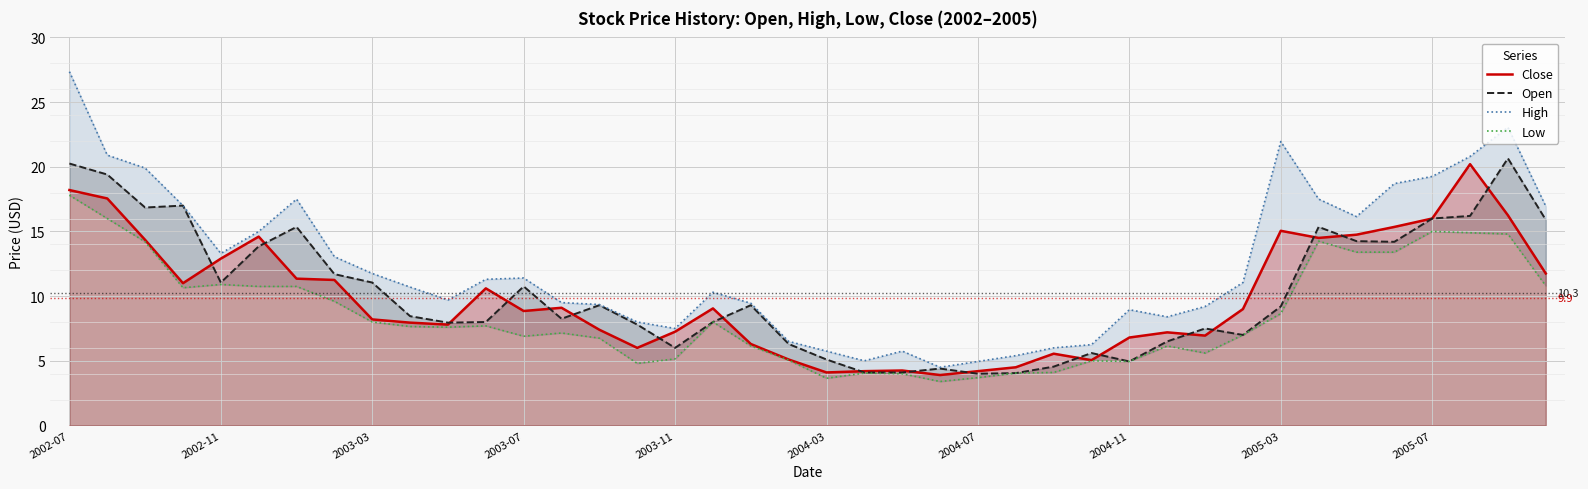

At which category does the chart reach its peak across all series?

2002-07